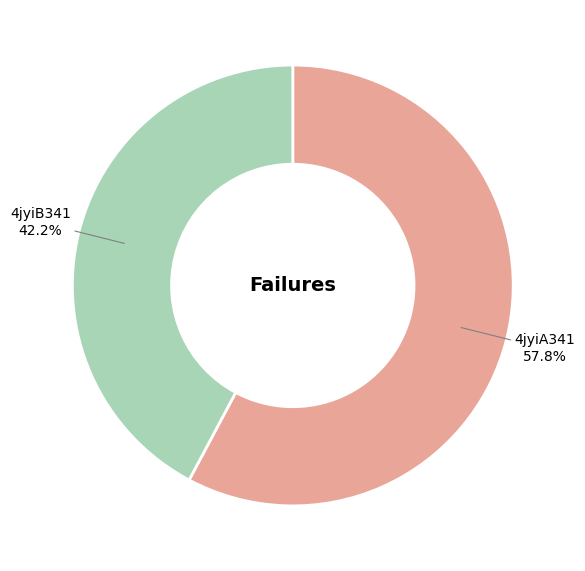

How many segments does this pie chart have?

2